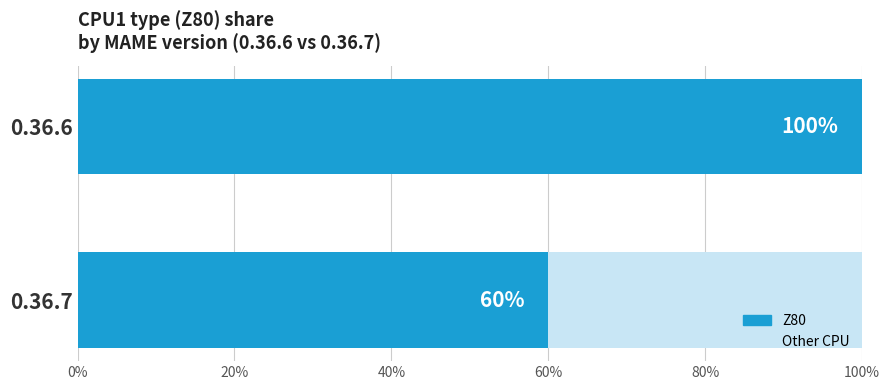

What is the label of the 1st bar from the left?

Z80